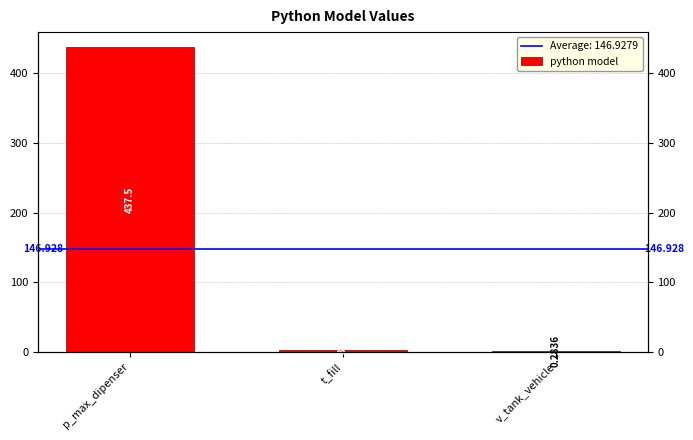

At which category does the chart reach its peak across all series?

p_max_dipenser